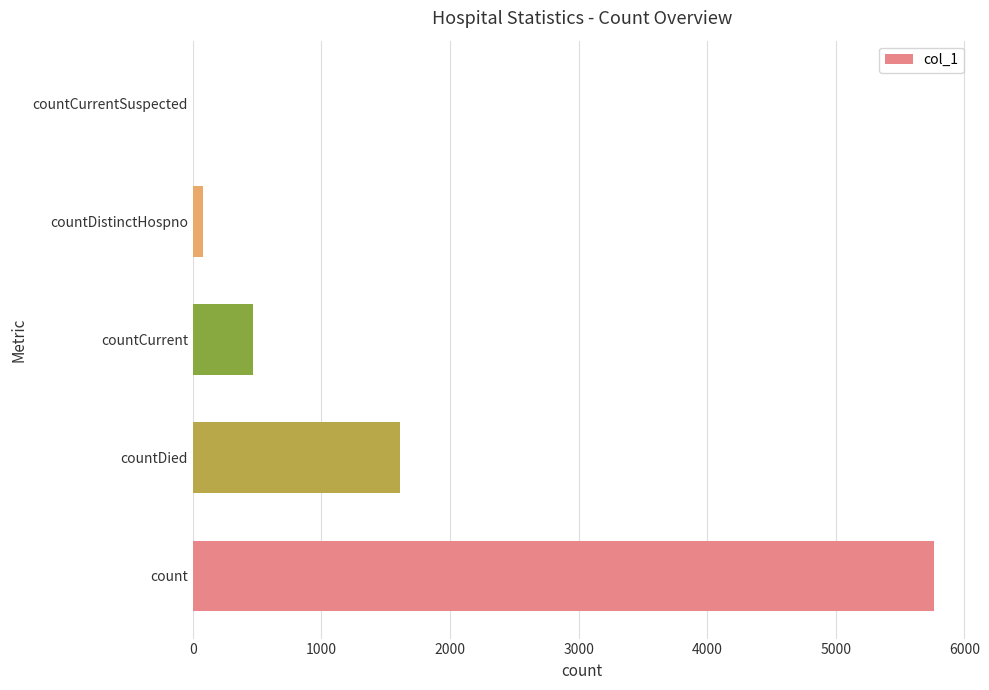

Where is the data nearest to the value 2882?

countDied